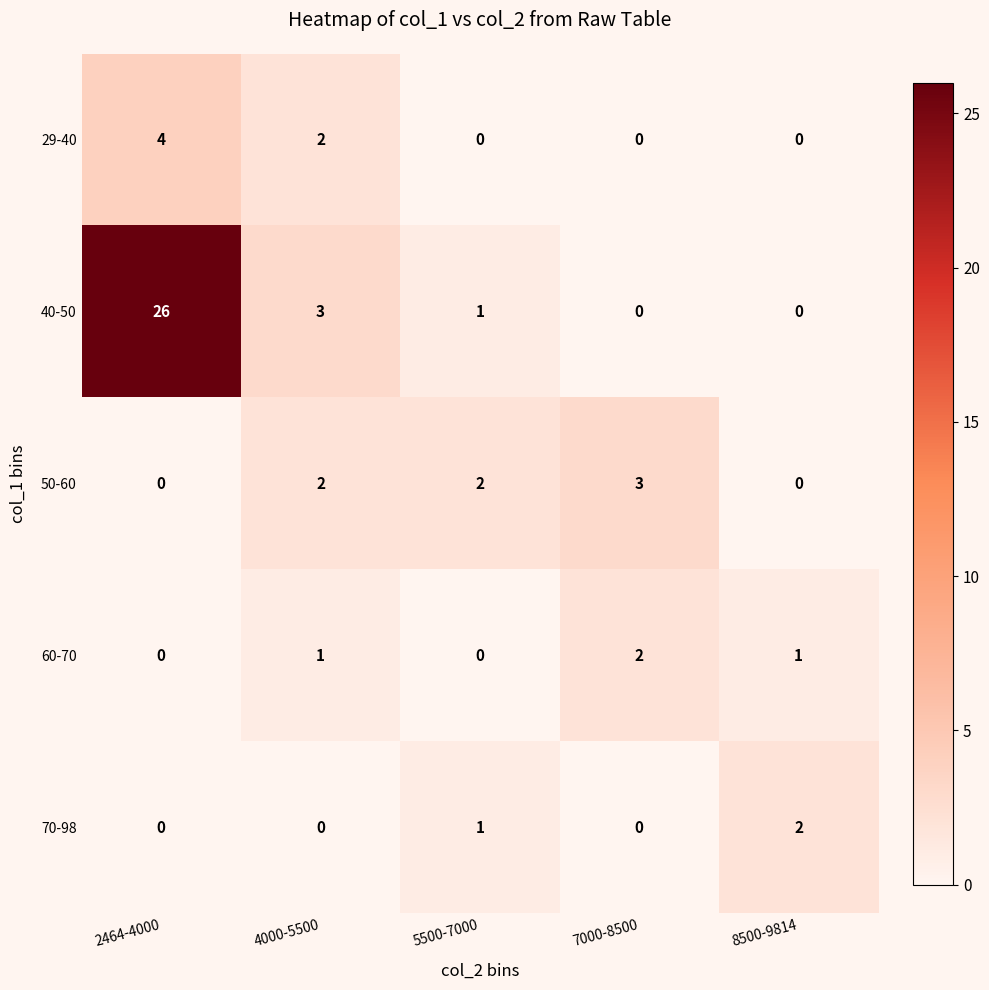

At how many categories does at least one series exceed 4?

1